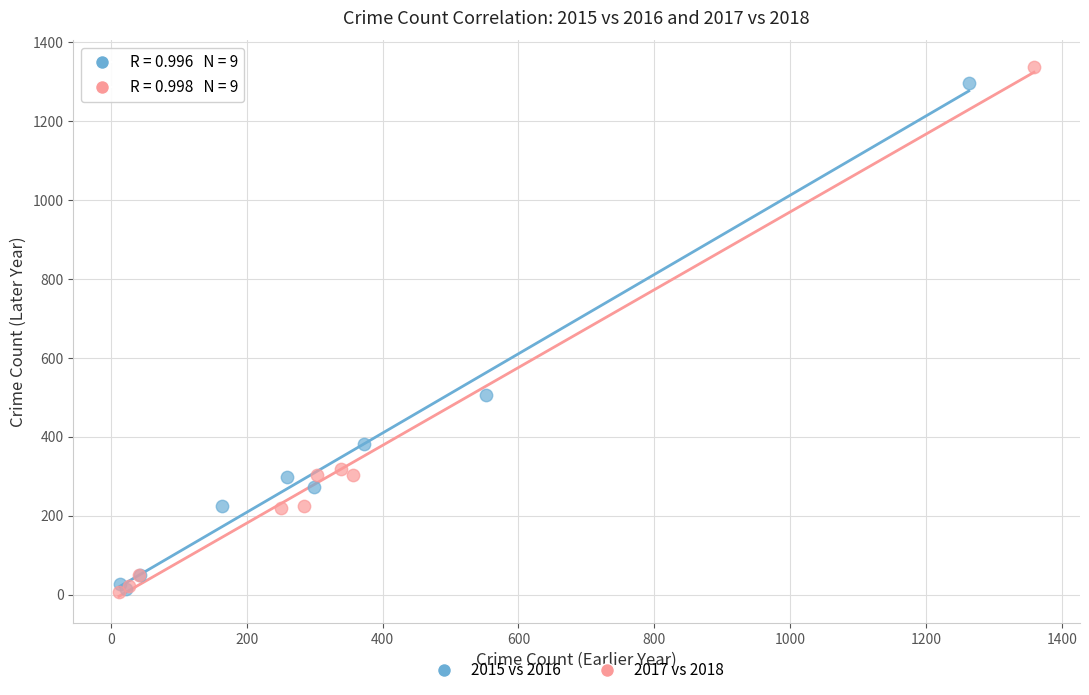

What are all the series names shown in the legend?

2015 vs 2016, 2017 vs 2018